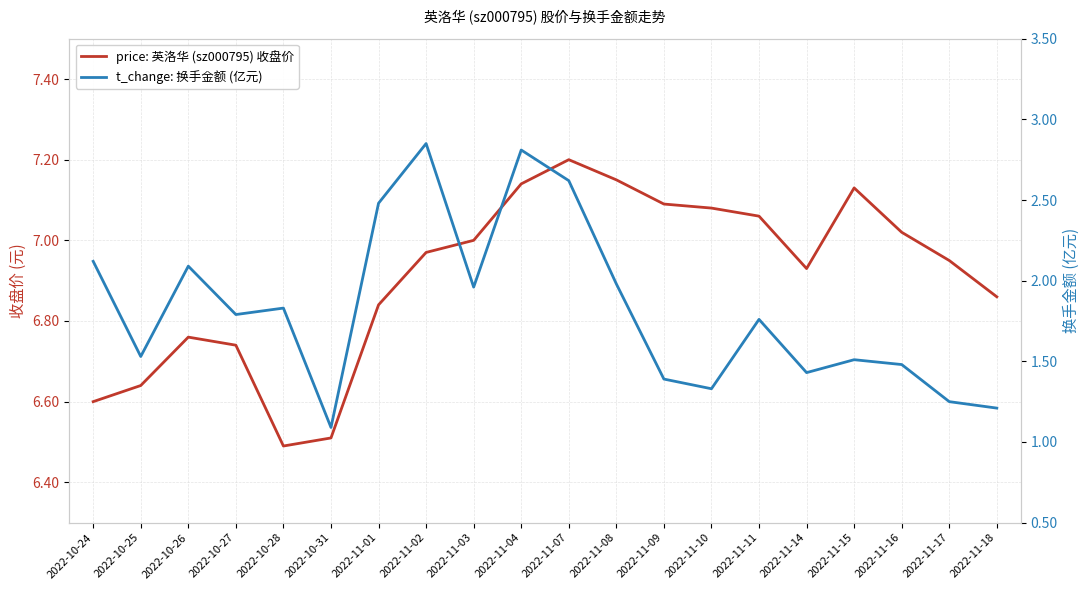

List the series in order of their overall mean, highest first.

price: 英洛华 (sz000795) 收盘价, t_change: 换手金额 (亿元)